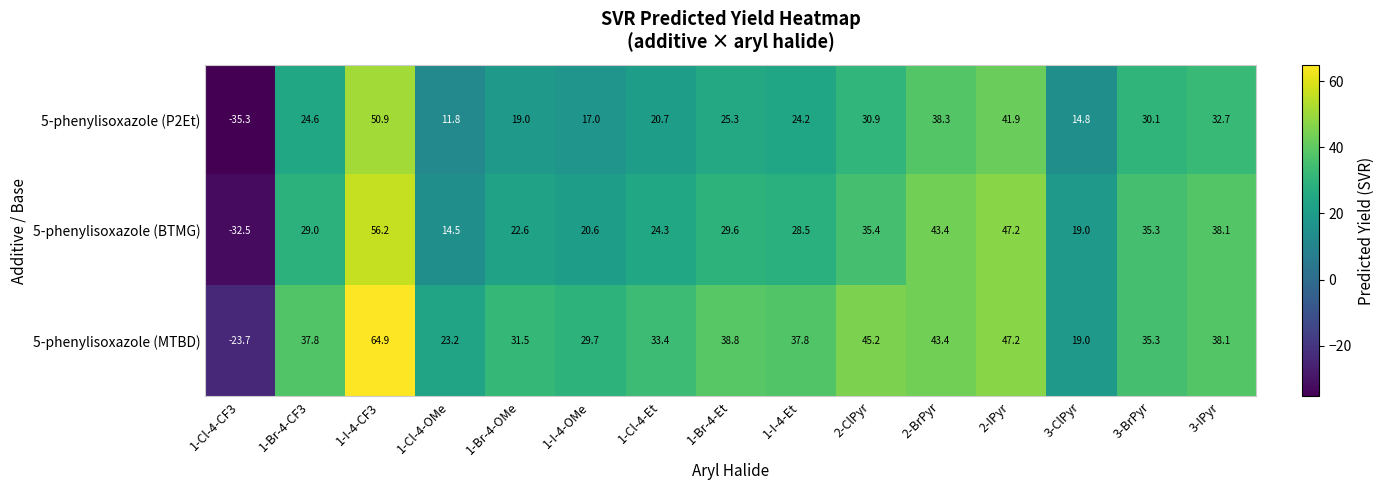

What is the difference between the 5-phenylisoxazole (BTMG) values at 3-ClPyr and 1-I-4-OMe?

1.6